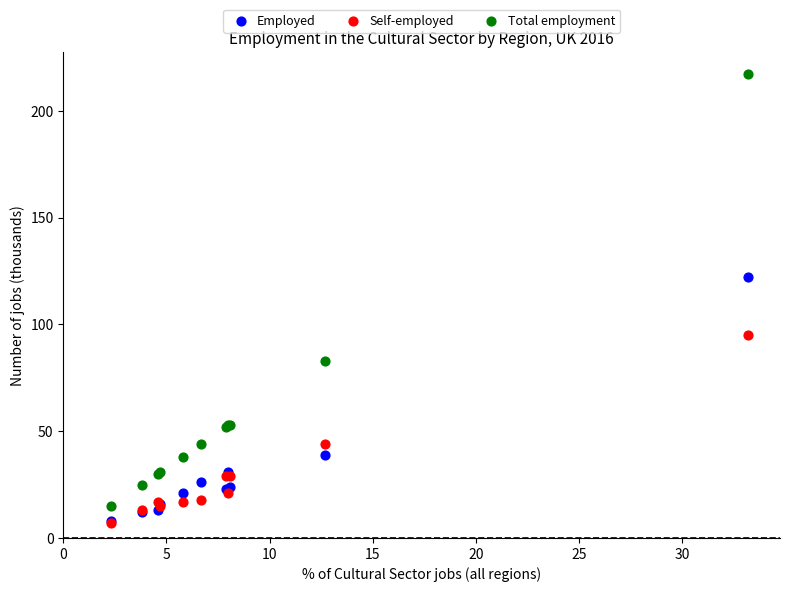

Which series has the widest spread of Y values?

Total employment